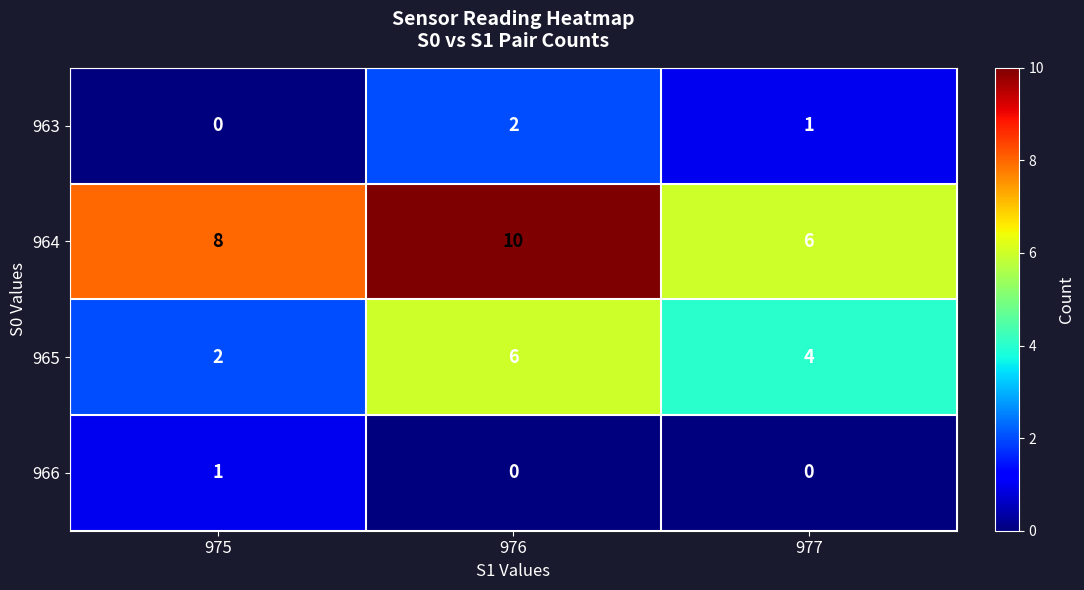

What is the difference between the 965 values at 976 and 975?

4